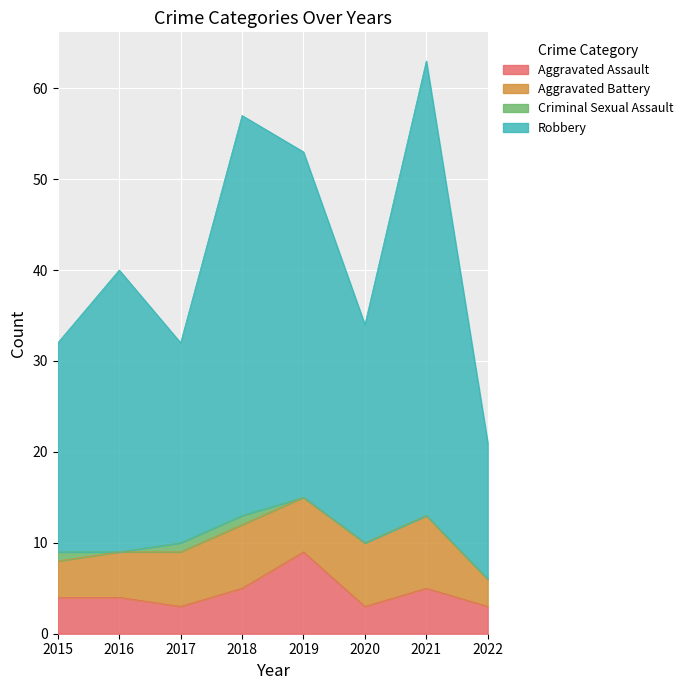

The Aggravated Assault series shows 6 at 2015. True or false?

False